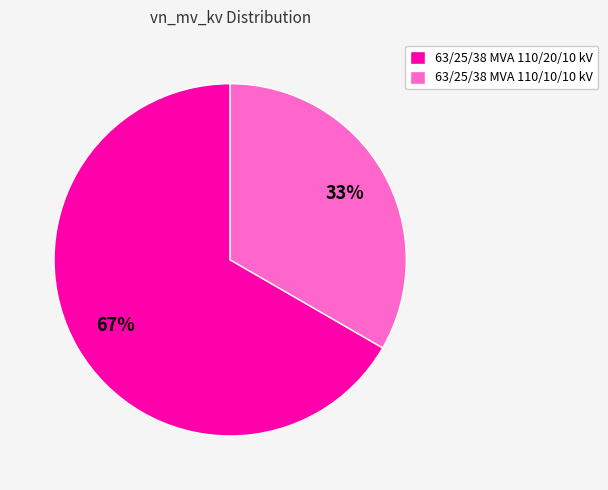

To the nearest percent, what is the average slice percentage?

50%